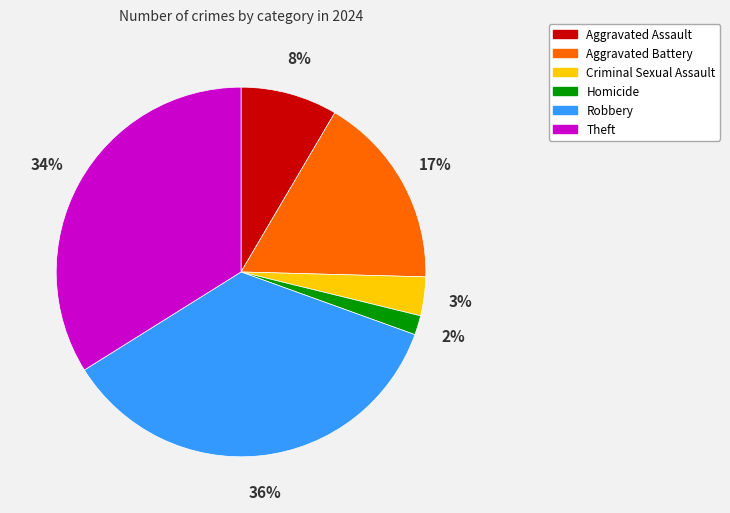

Which slice is the largest?

Robbery